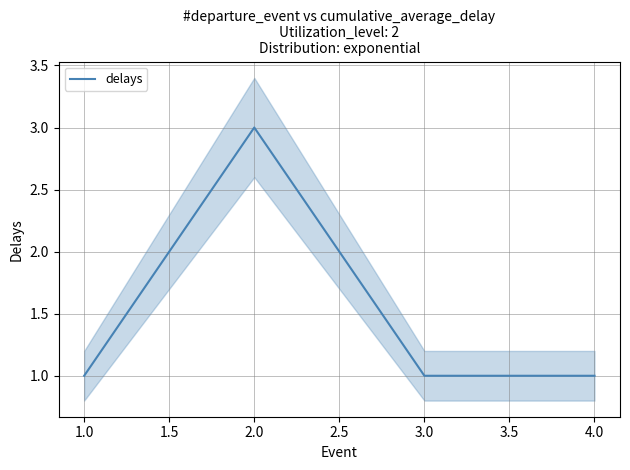

At which category does delays reach its first local peak?

2.0